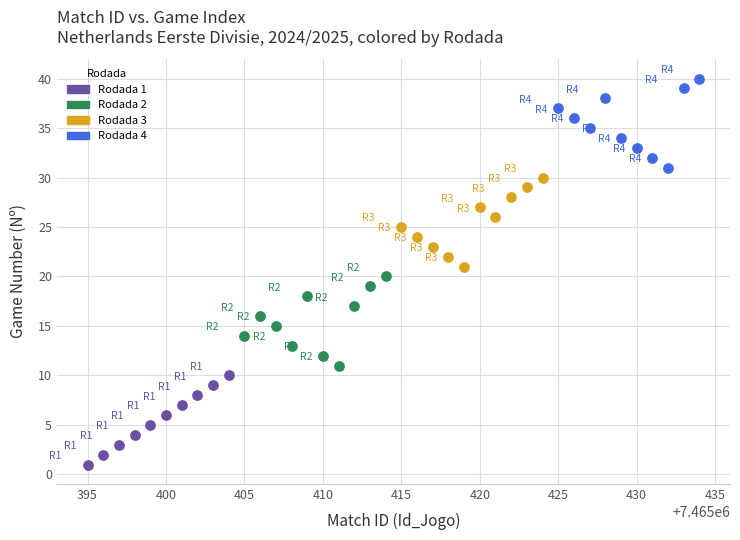

Which series reaches the maximum Y coordinate?

Rodada 4